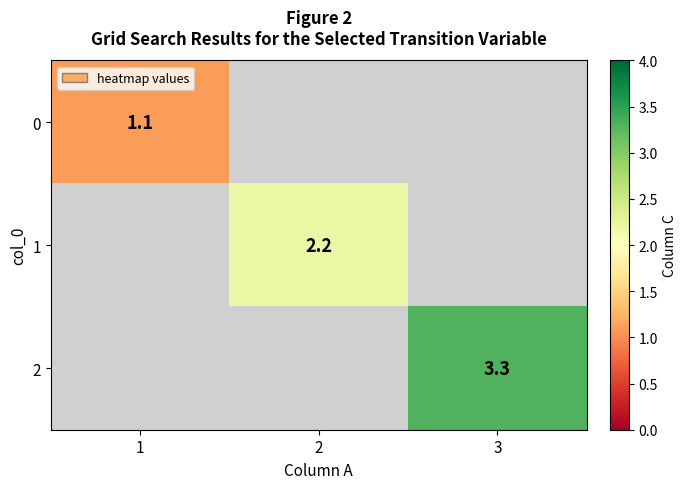

True or false: 1 has a value of 2.2 at 2.

True